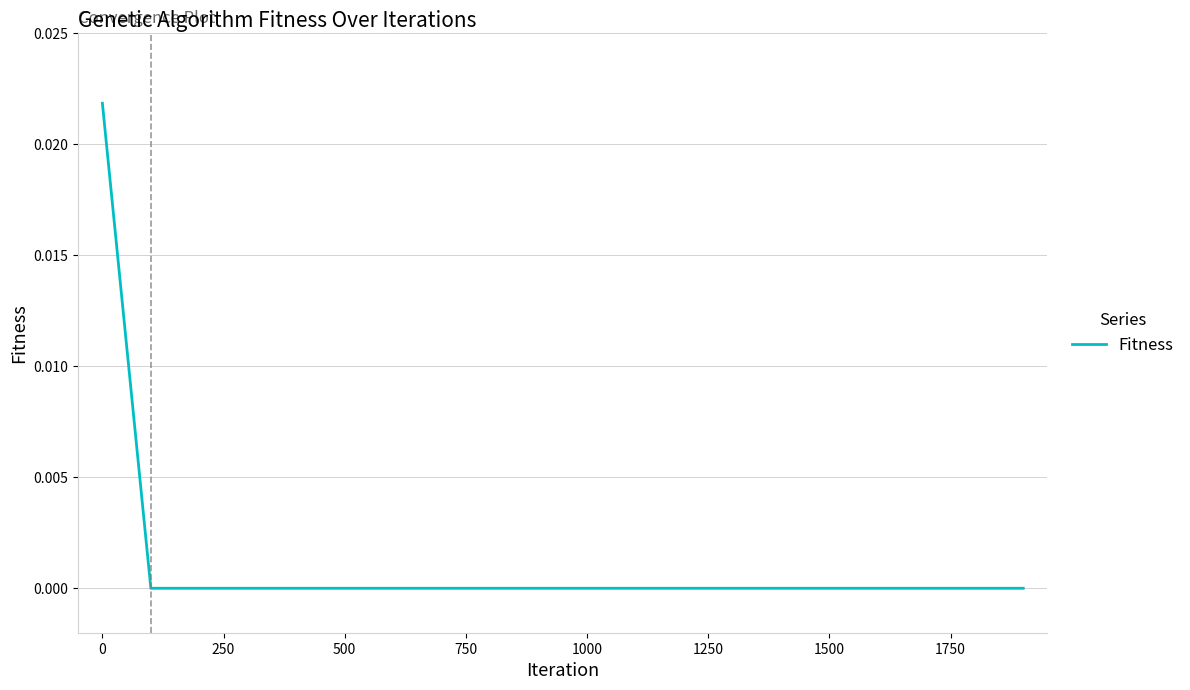

True or false: the data shows 0.0 at 1000.

True